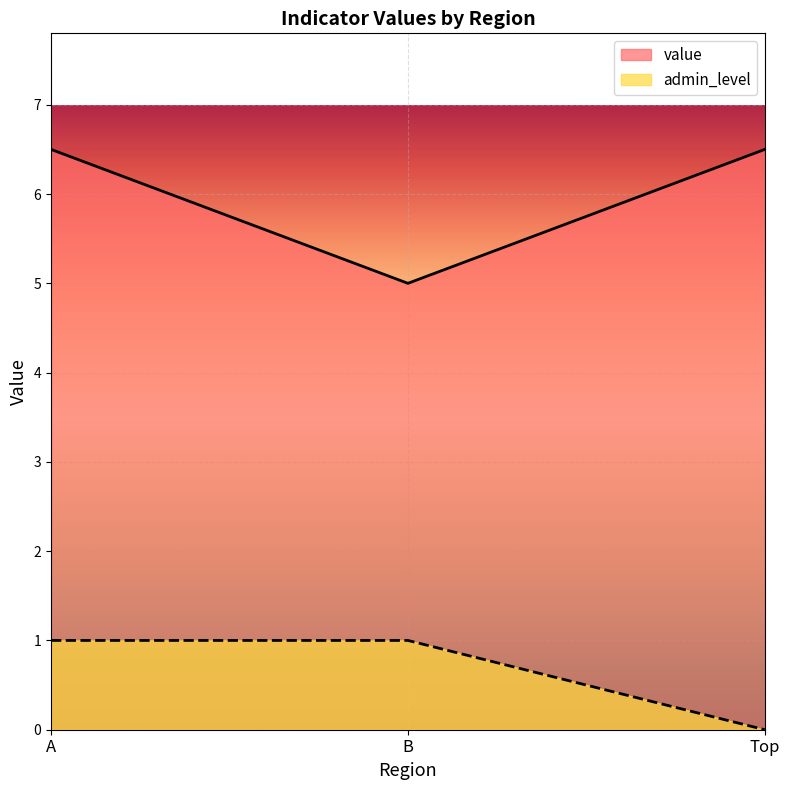

Which series has the widest spread of values?

value